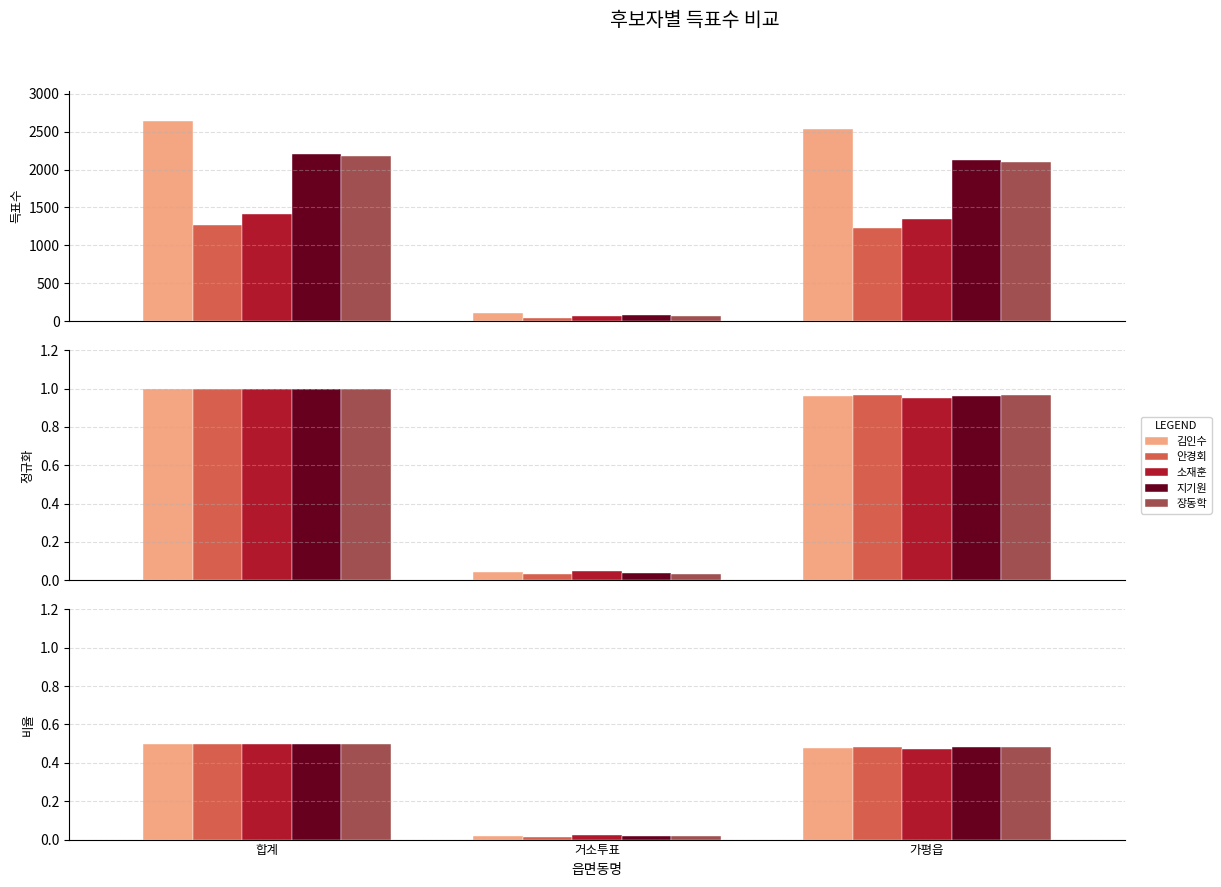

Between 합계 and 가평읍, which series saw the biggest shift?

소재훈